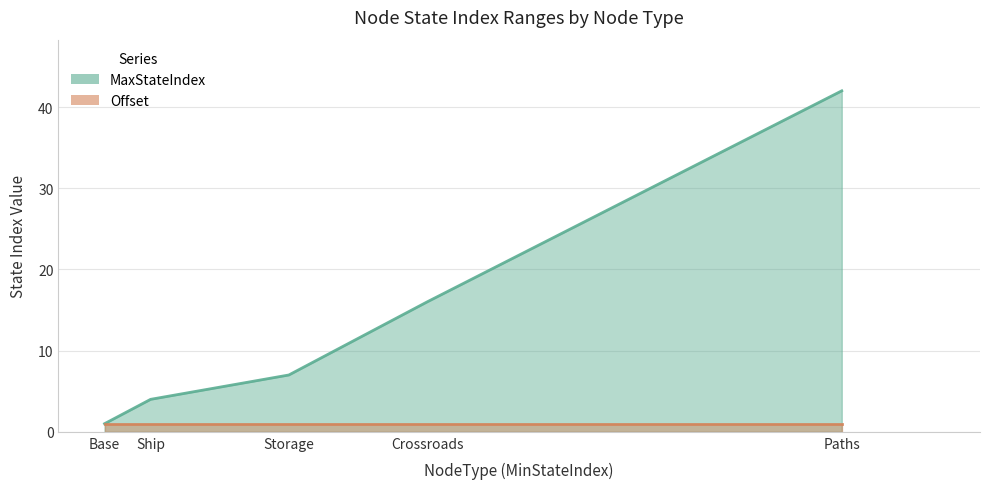

Reading right to left, what are all the values shown in this chart?

42	16	7	4	1